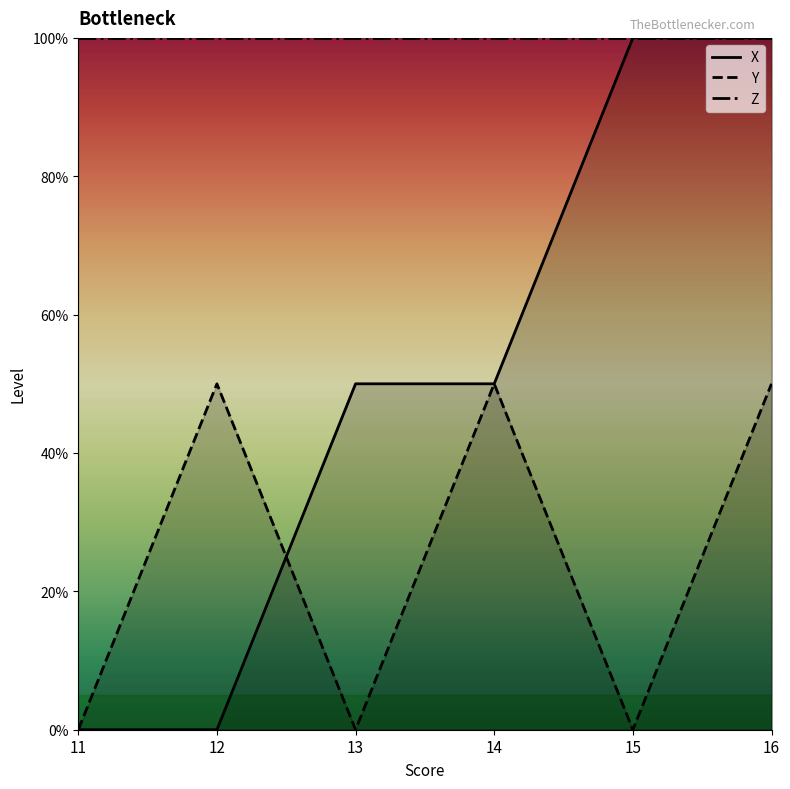

Reading left to right, transcribe all the data shown in this chart.

X: 0.0	0.0	0.5	0.5	1.0	1.0
Y: 0.0	0.5	0.0	0.5	0.0	0.5
Z: 1.0	1.0	1.0	1.0	1.0	1.0